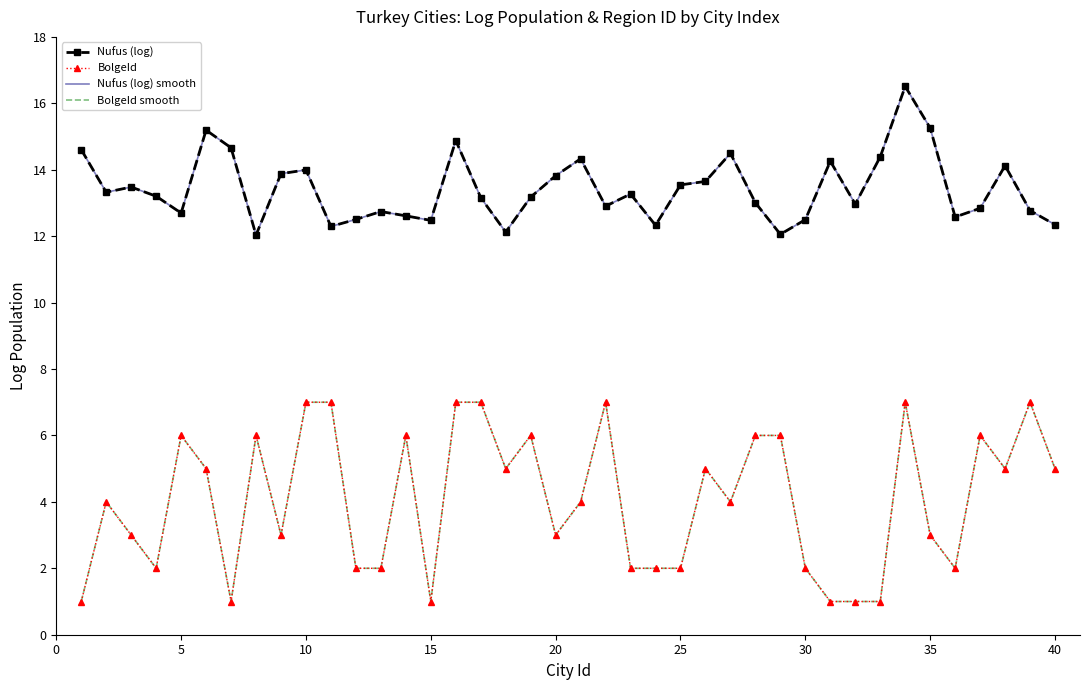

In Nufus (log), how many points are lower than both neighbors (excluding endpoints)?

11